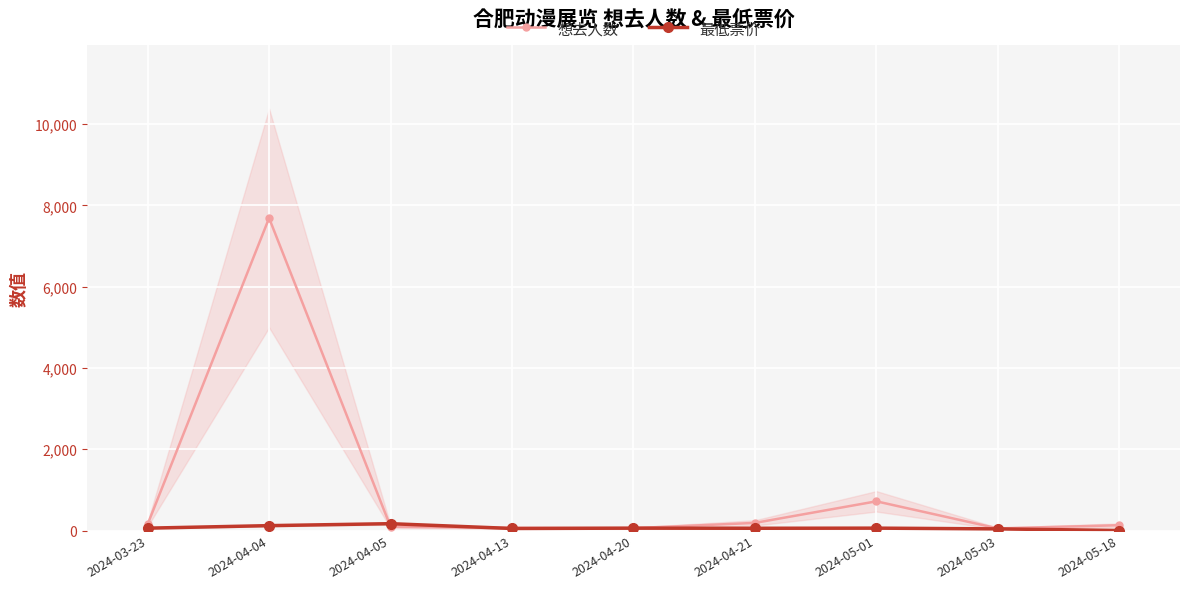

At which label is 最低票价 closest to 84?

2024-03-23